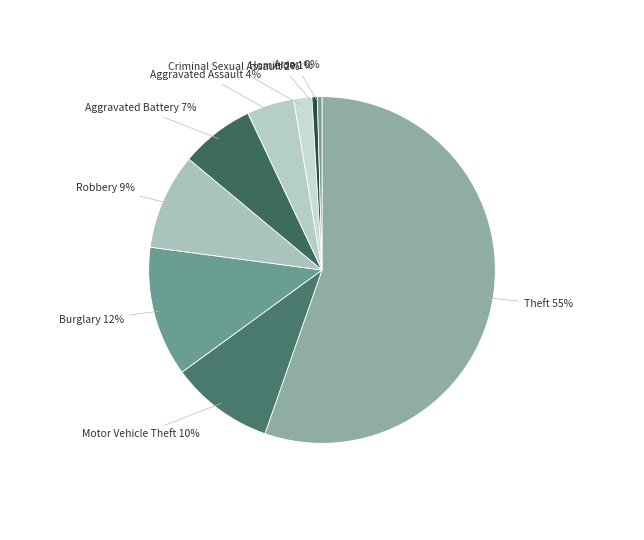

How many segments does this pie chart have?

9